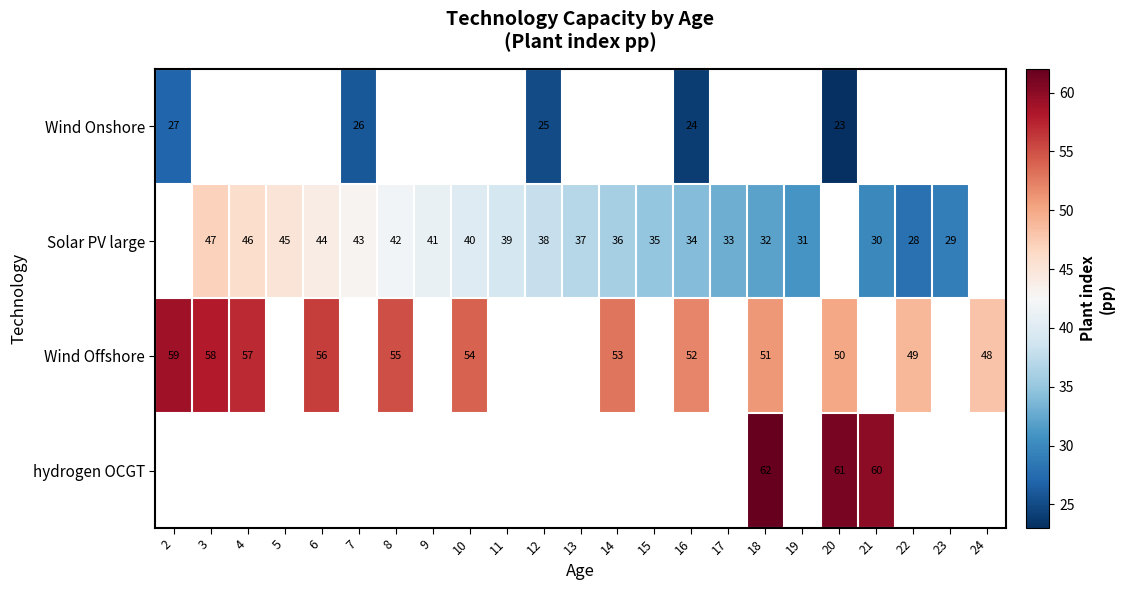

True or false: Wind Offshore has a value of 24 at 4.

False